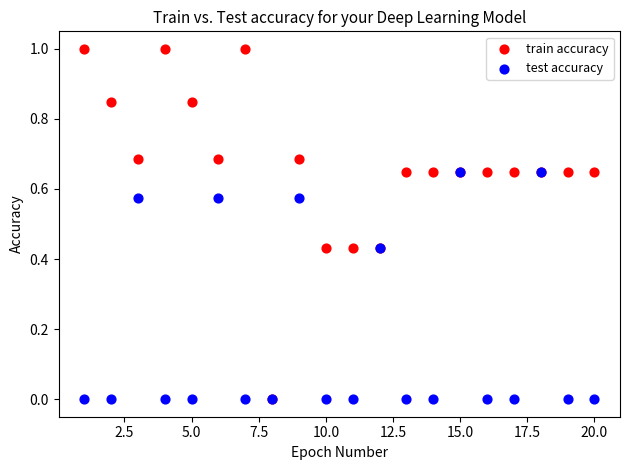

Which series has the widest spread of Y values?

train accuracy